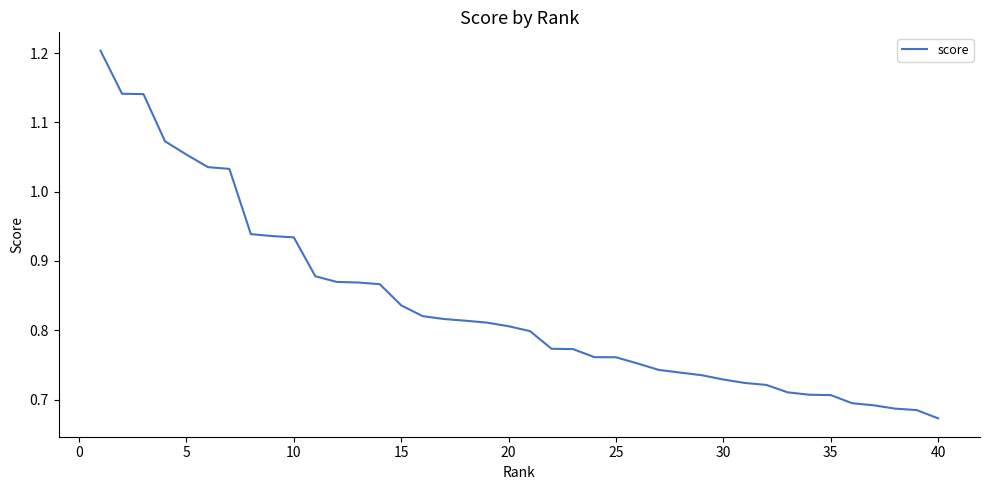

Does the chart display data point markers on the line(s)?

No